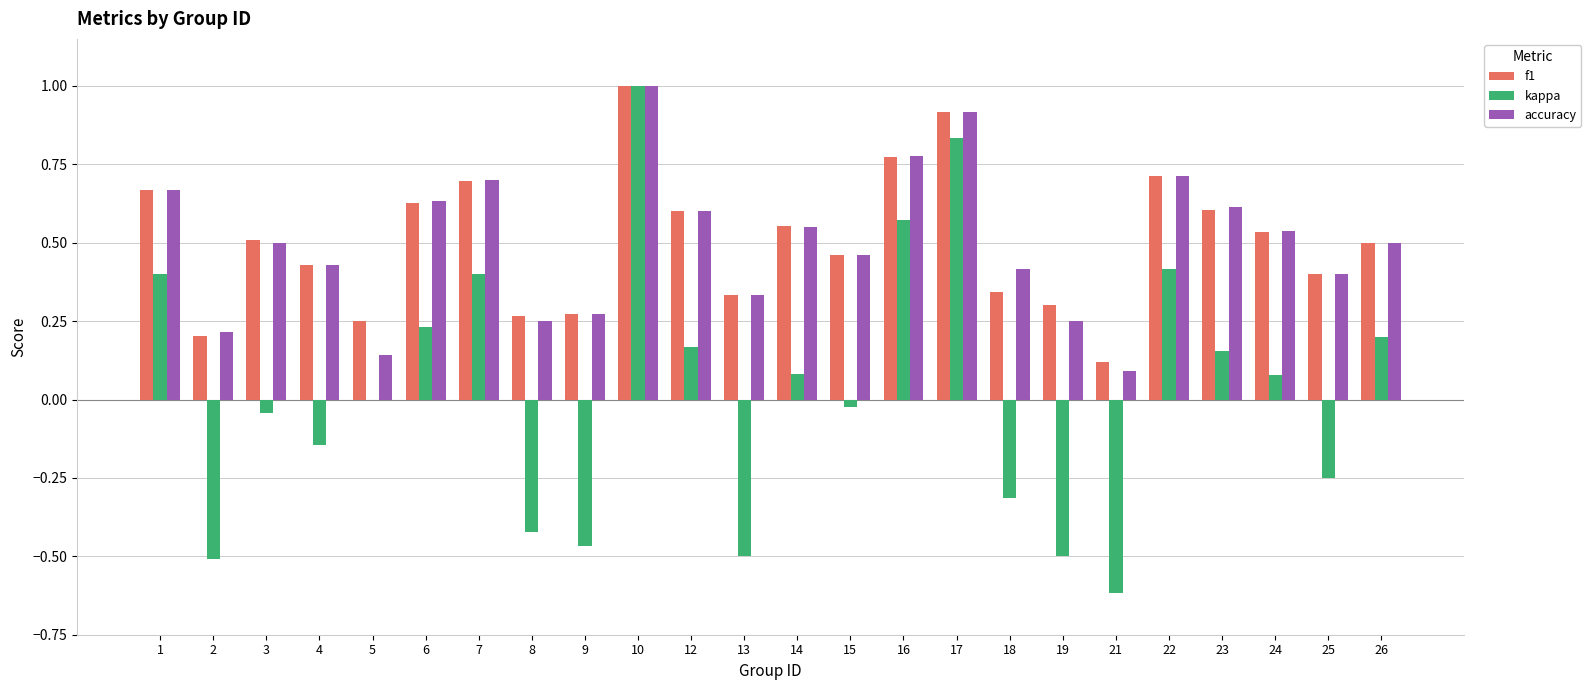

True or false: f1 has a value of 0.2 at 12.

False